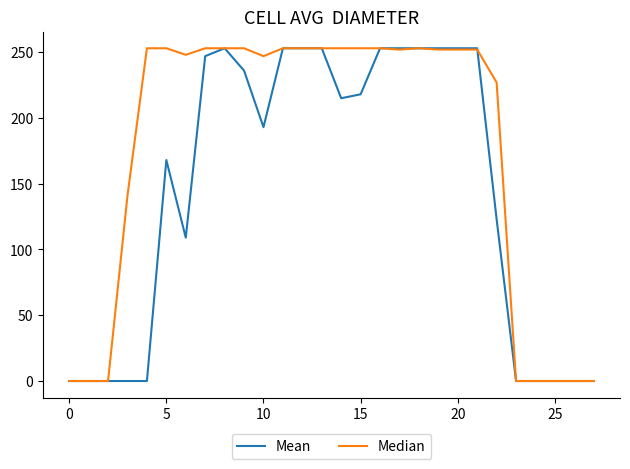

List the series in order of their overall mean, lowest first.

Mean, Median